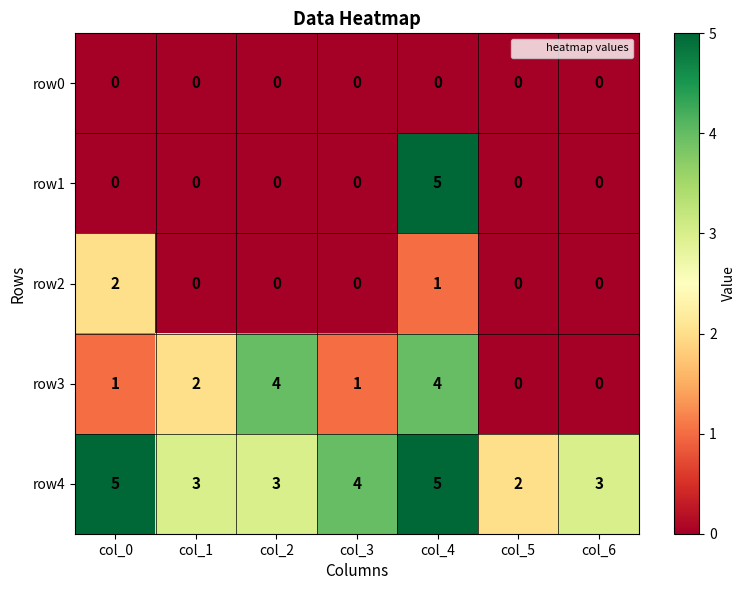

Count the row2 values in the range 0 to 1.

6